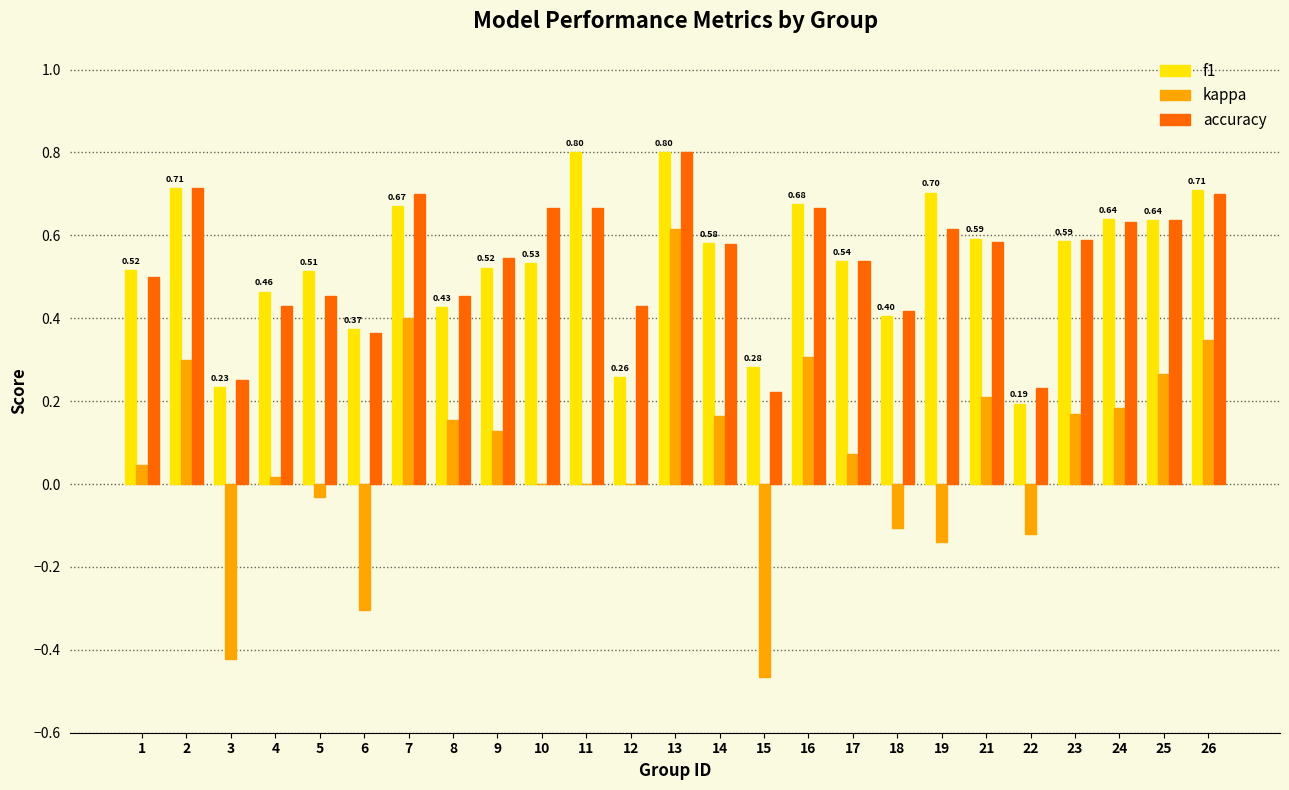

What is the total value across all series at 23?

1.3